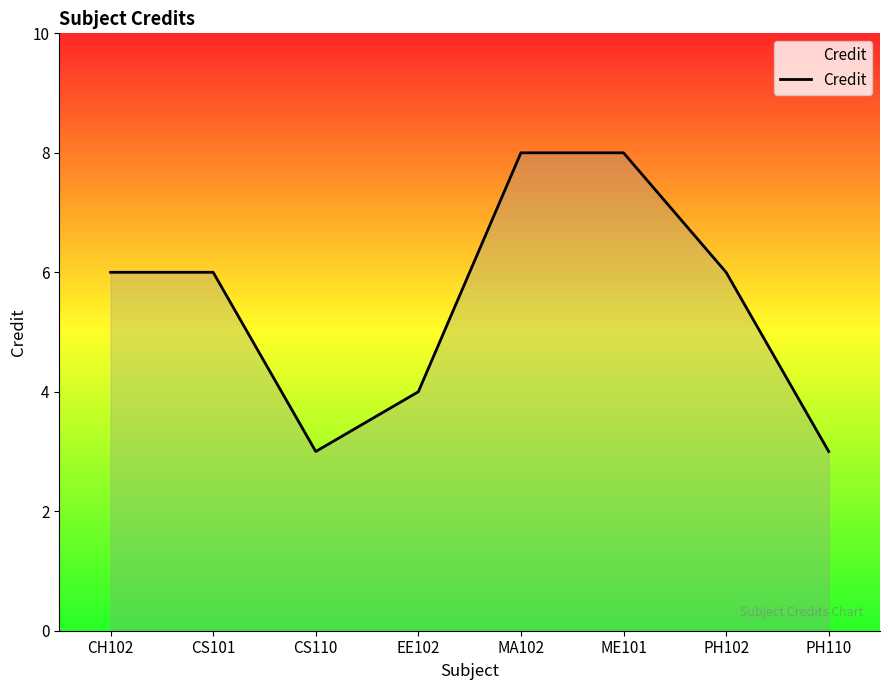

What is the change in value from CH102 to CS110?

-3